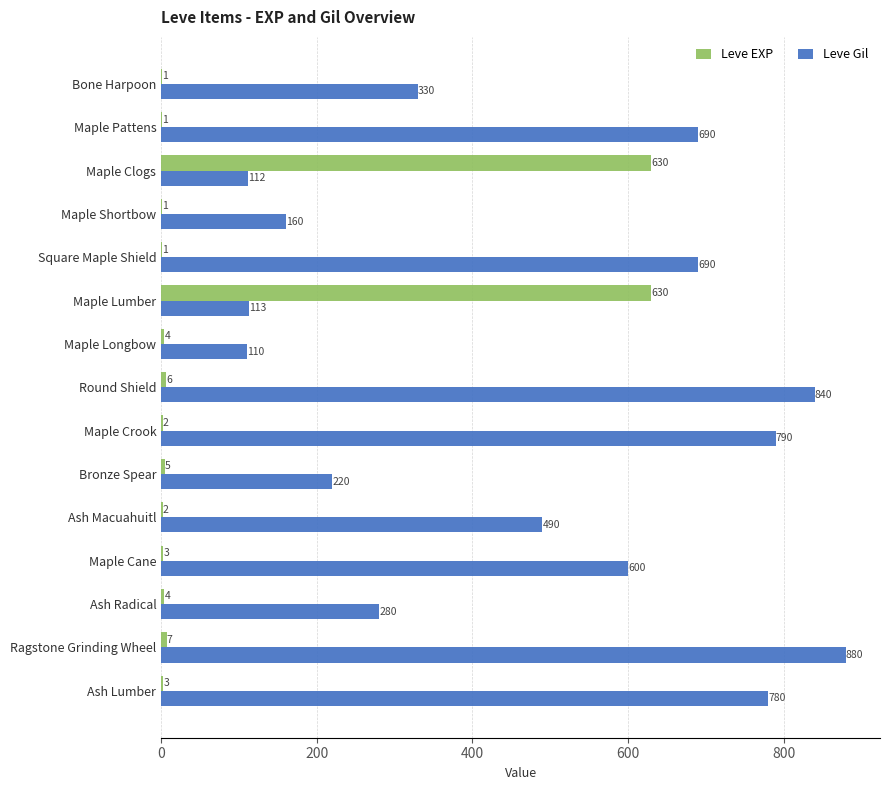

Between Maple Pattens and Bronze Spear, which series saw the biggest shift?

Leve Gil